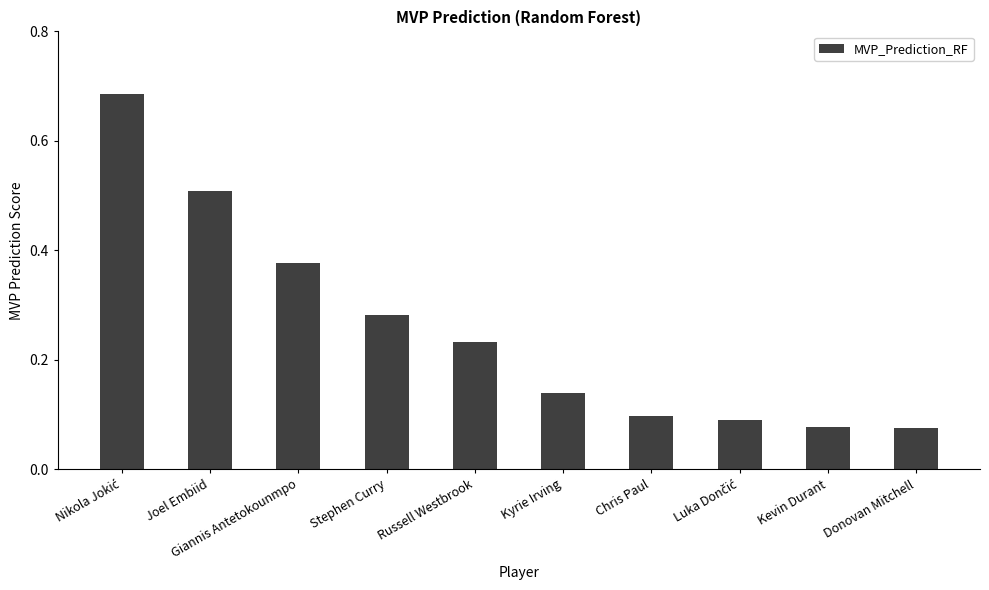

How many values are between 0 and 1?

10